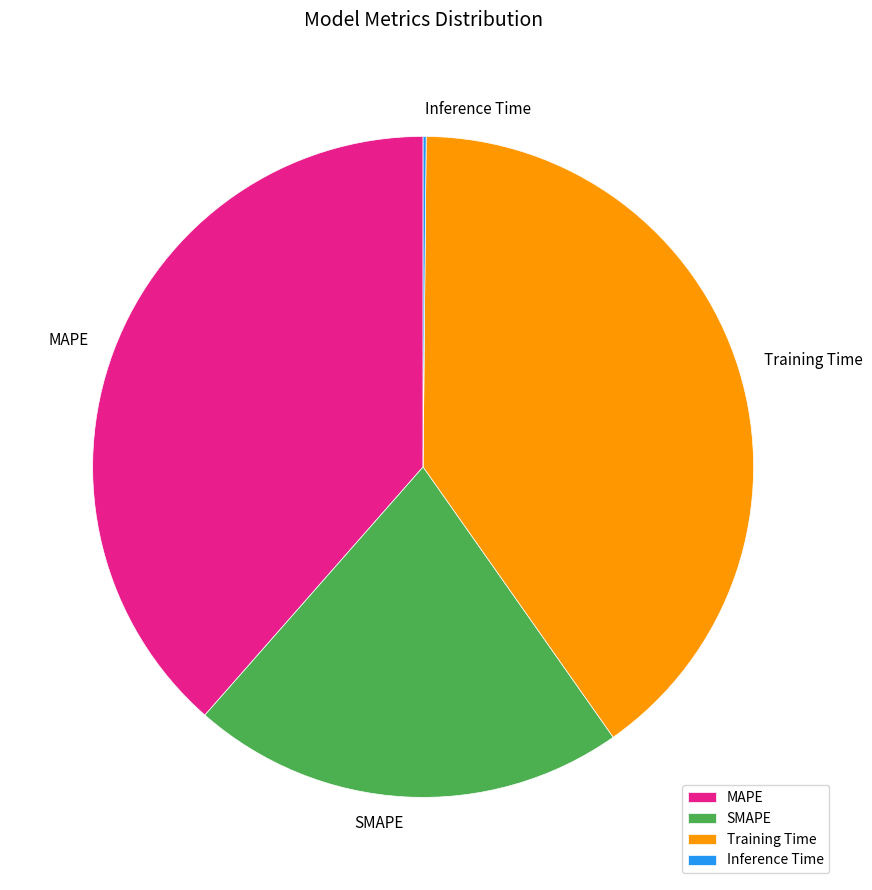

The MAPE slice represents 39% of the pie. True or false?

True